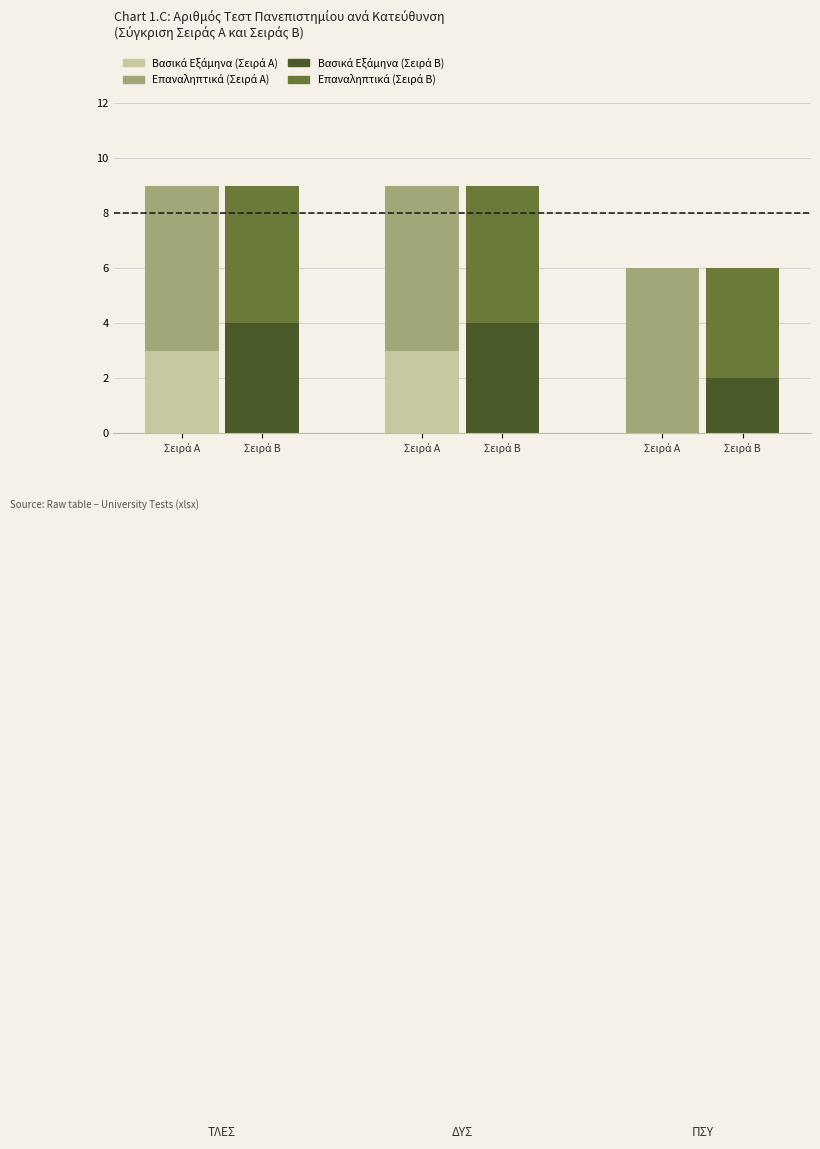

How many values in the Επαναληπτικά (Σειρά Β) series are below 5?

1